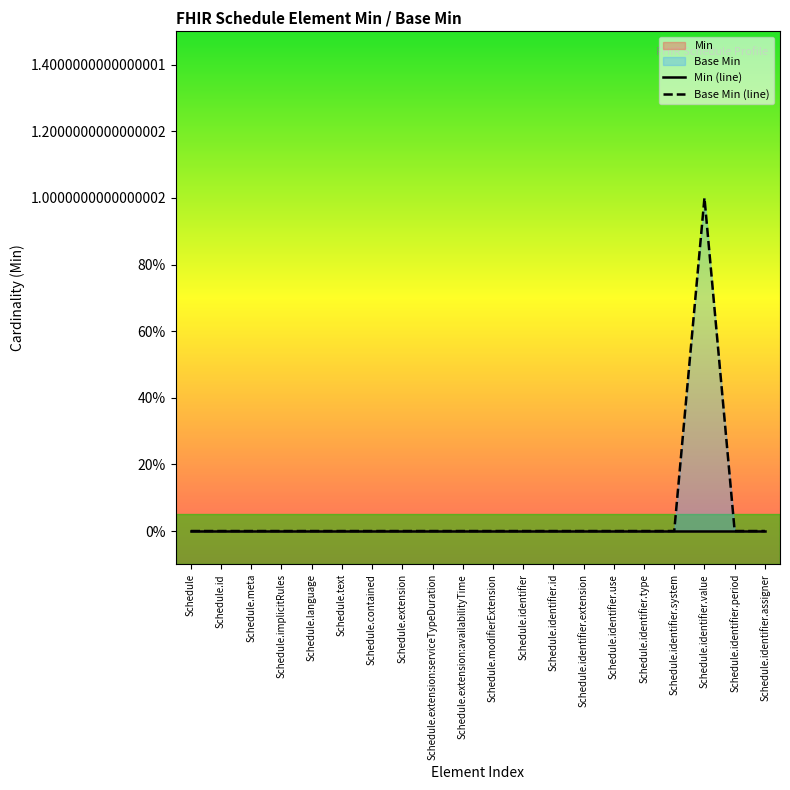

The value of Base Min (line) at Schedule.implicitRules is -1. True or false?

False